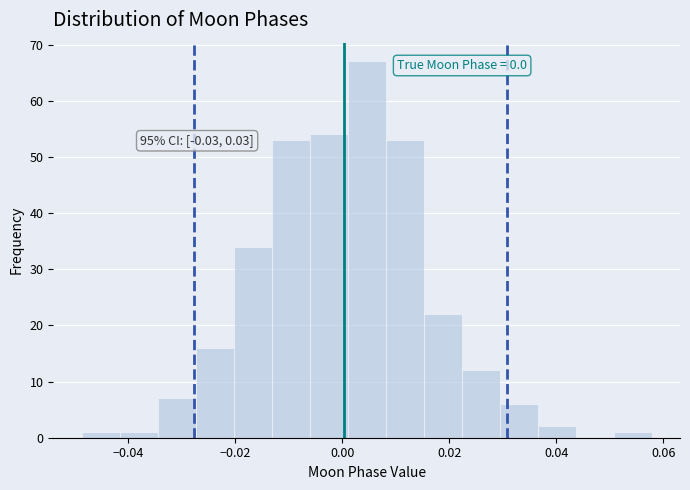

Around what value on the x-axis is the tallest bar? Give the approximate position of its centre, as read against the axis.

0.004